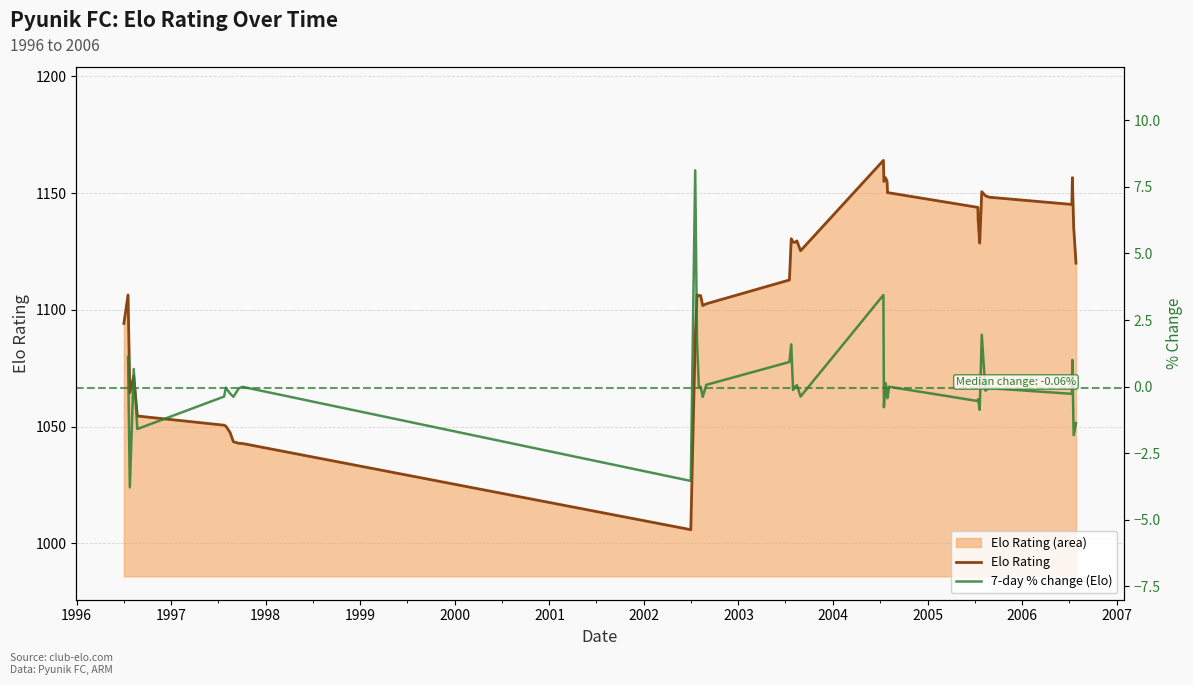

Does the chart display data point markers on the line(s)?

No